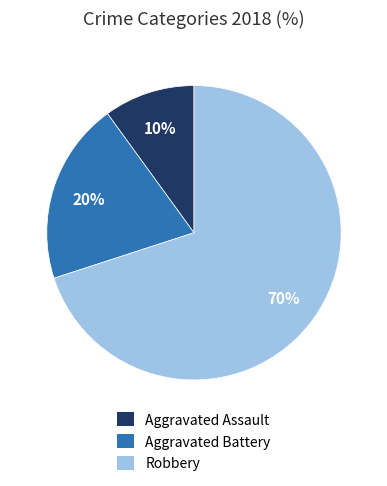

What is the smallest slice in the pie chart?

Aggravated Assault